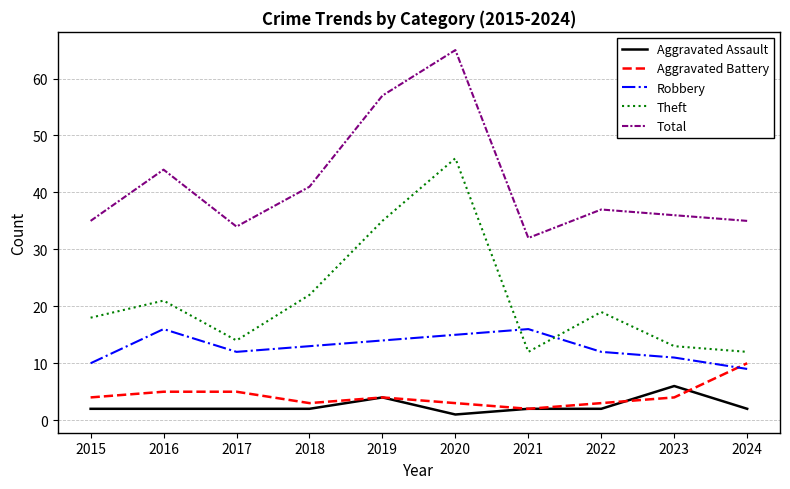

How many interior local valleys does the Total series have?

2